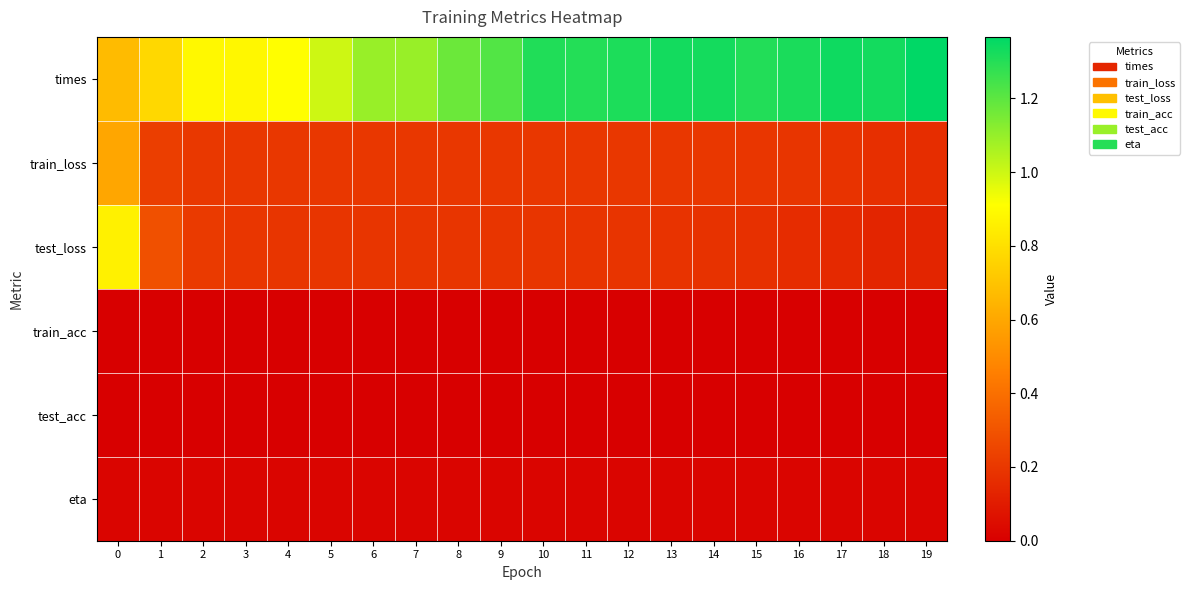

List the series in order of their peak value, lowest first.

train_acc, test_acc, eta, train_loss, test_loss, times